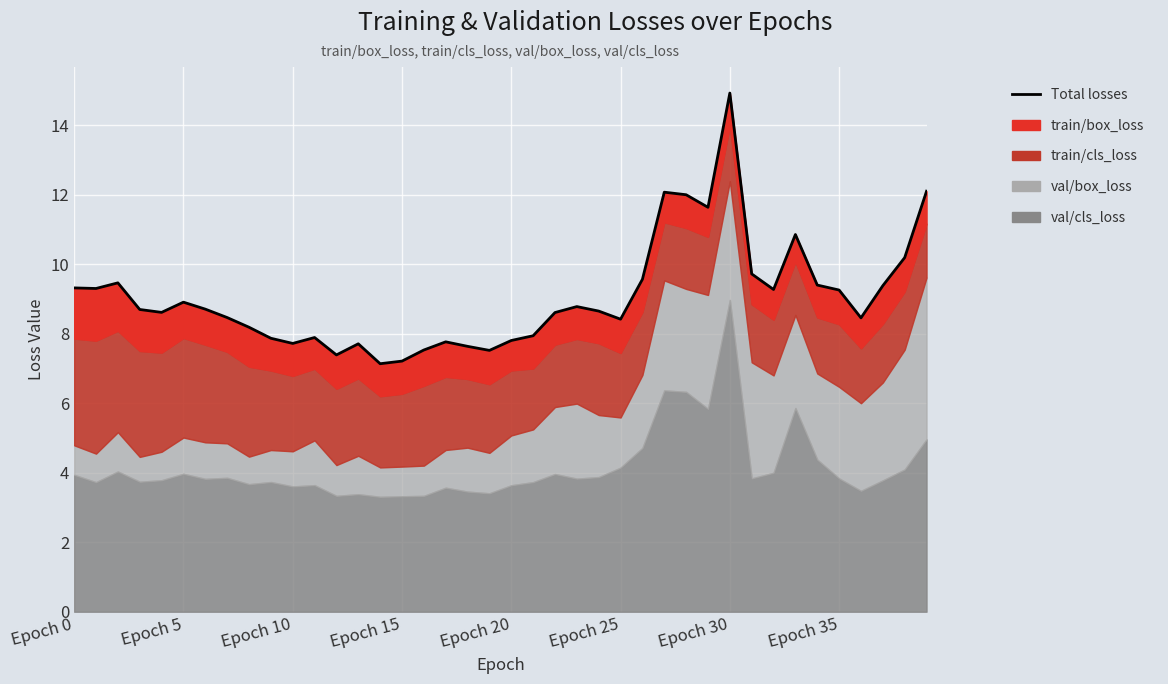

Reading left to right, what are all the values shown in this chart?

9.3	9.3	9.5	8.7	8.6	8.9	8.7	8.5	8.2	7.9	7.7	7.9	7.4	7.7	7.1	7.2	7.5	7.8	7.6	7.5	7.8	7.9	8.6	8.8	8.7	8.4	9.6	12.1	12.0	11.6	14.9	9.7	9.3	10.9	9.4	9.3	8.5	9.4	10.2	12.1